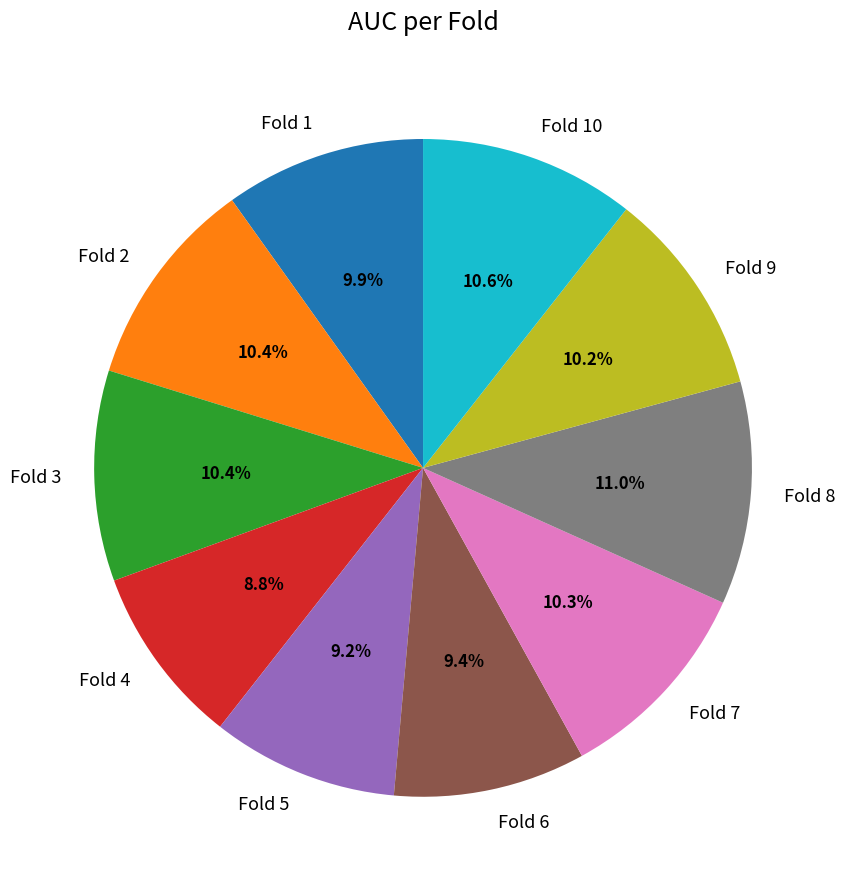

What percentage is the Fold 9 slice, to the nearest percent?

10%